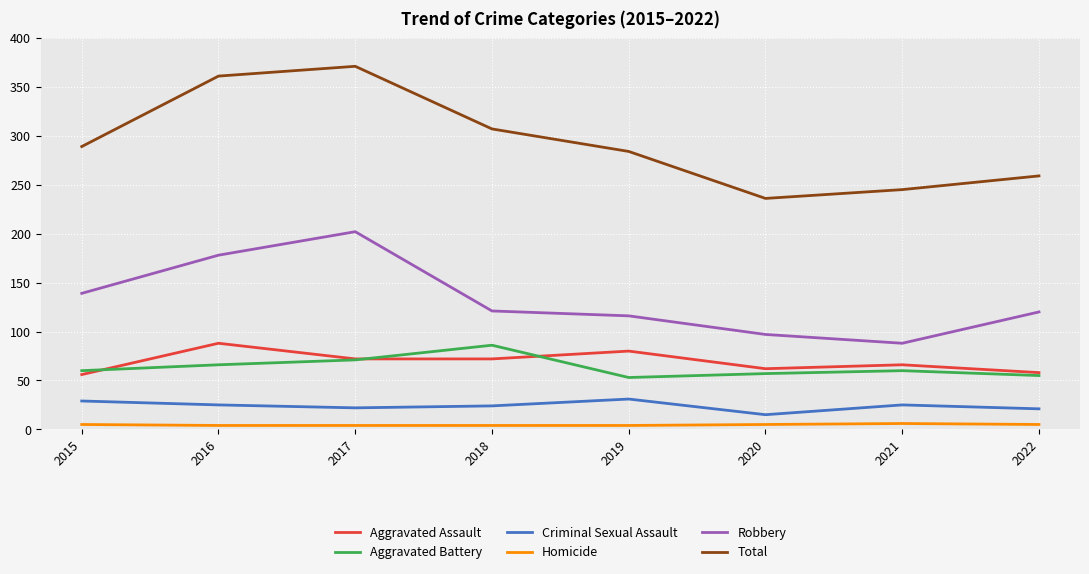

At which label does Aggravated Assault first exceed 72?

2016